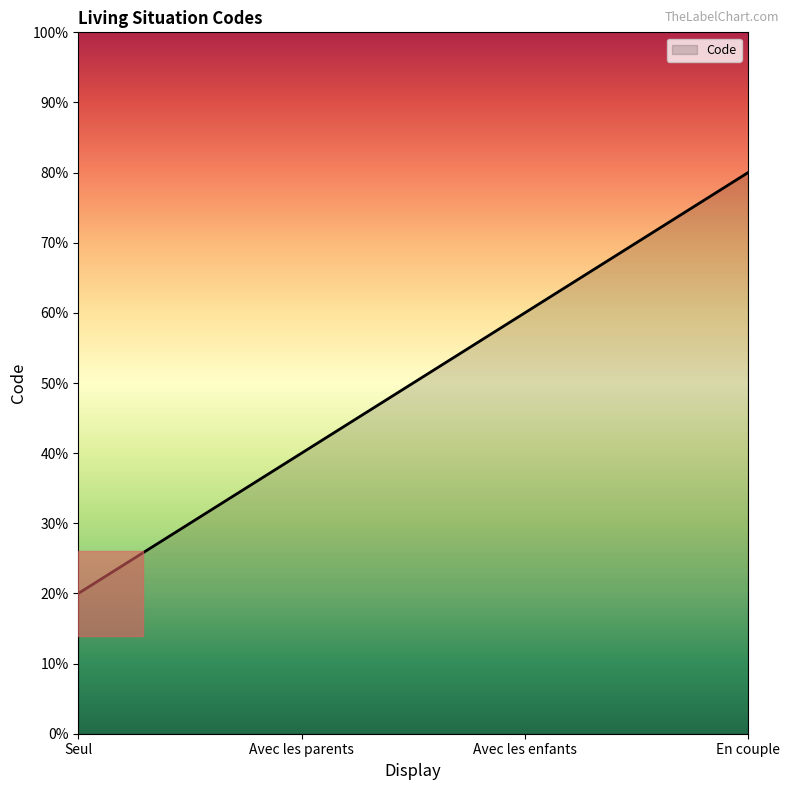

Does the chart have visible grid lines?

No